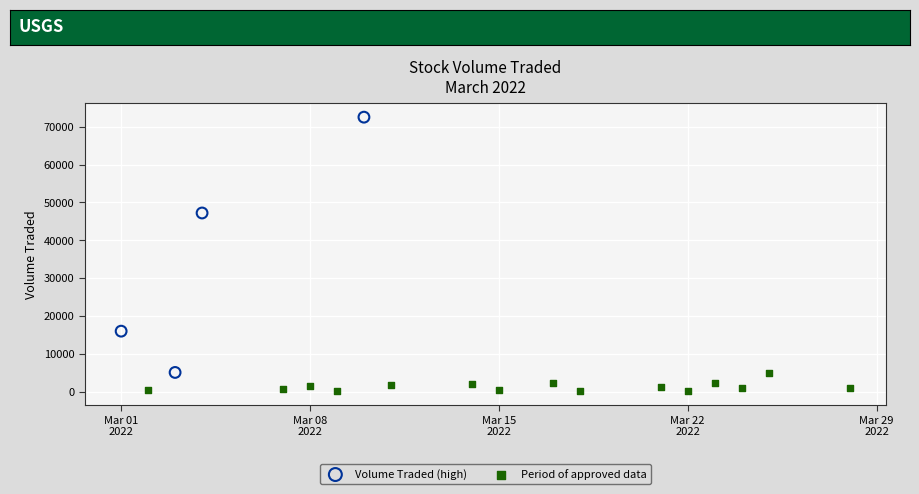

Which series reaches the minimum Y coordinate?

Period of approved data